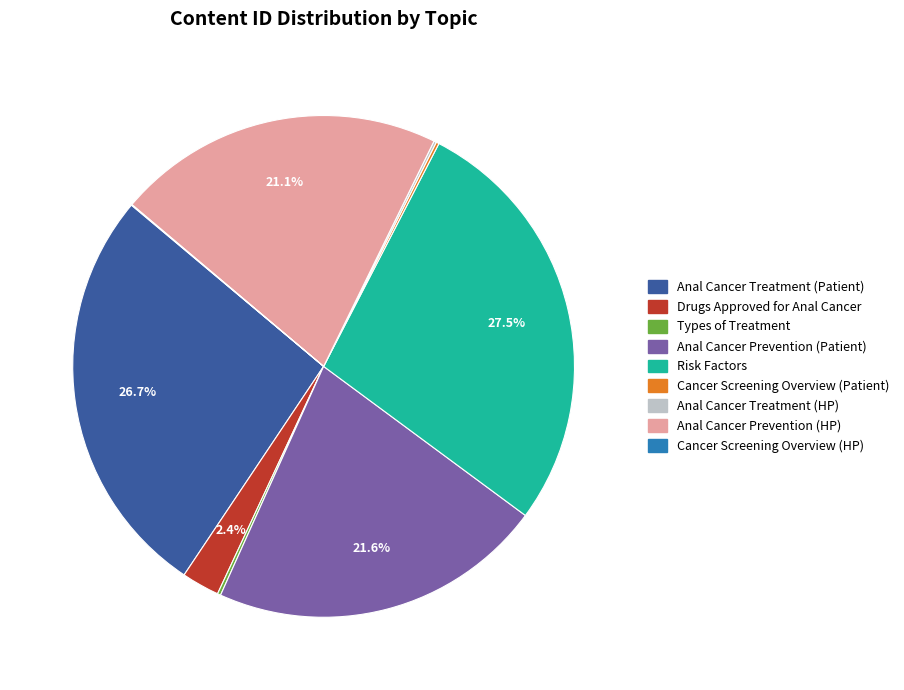

Is there any slice that represents more than half of the pie?

No